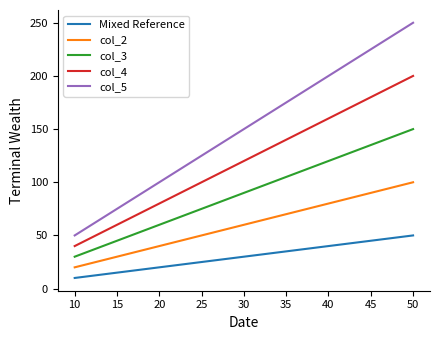

At 20, list the series in order from smallest to largest.

Mixed Reference, col_2, col_3, col_4, col_5